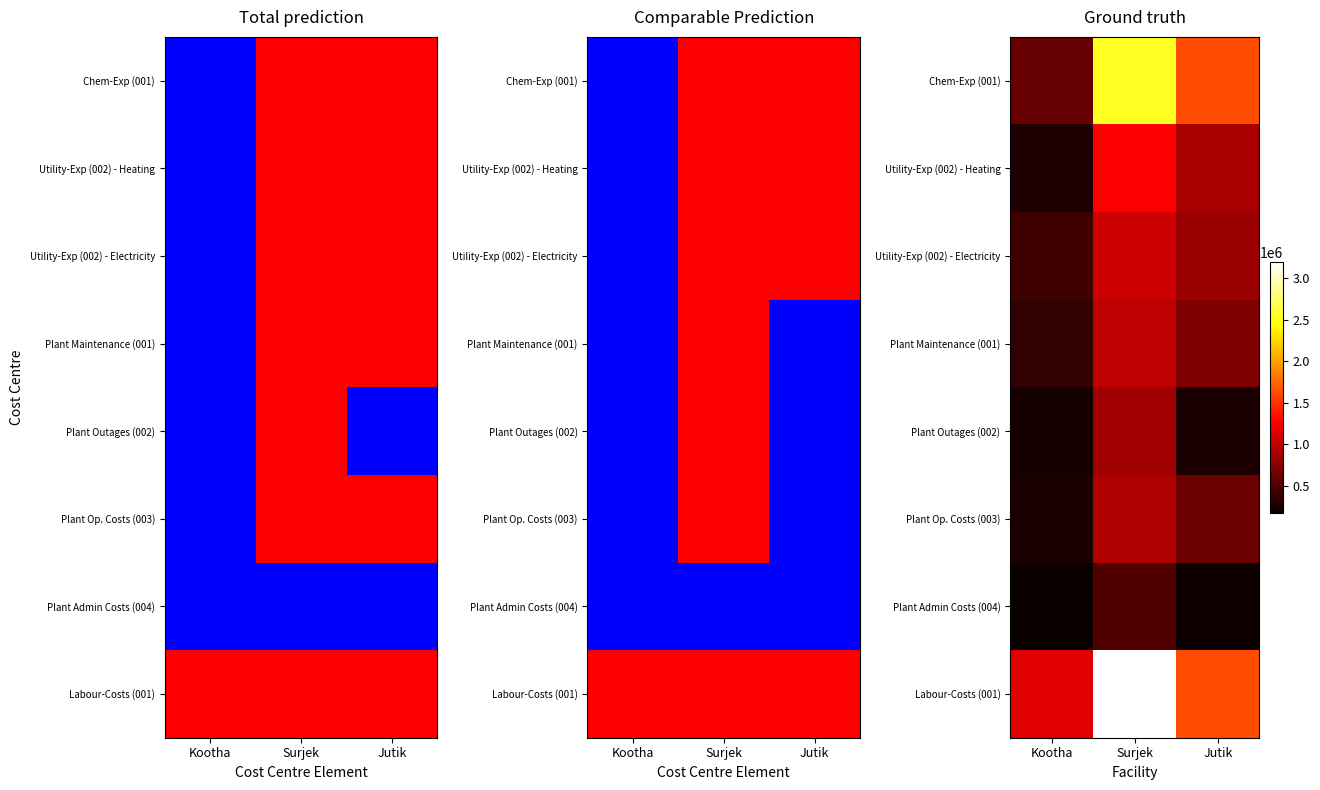

Reading left to right, list all the values displayed in this chart.

Chem-Exp (001): Kootha=593751.8	Surjek=2533034.5	Jutik=1625596.3
Utility-Exp (002) - Heating: Kootha=276807.4	Surjek=1266517.3	Jutik=895736.8
Utility-Exp (002) - Electricity: Kootha=415211.1	Surjek=1055431.1	Jutik=829385.9
Plant Maintenance (001): Kootha=360688.4	Surjek=996326.9	Jutik=716589.4
Plant Outages (002): Kootha=226478.8	Surjek=869931.0	Jutik=251329.1
Plant Op. Costs (003): Kootha=255837.1	Surjek=921103.5	Jutik=623296.1
Plant Admin Costs (004): Kootha=176150.1	Surjek=498931.0	Jutik=211116.4
Labour-Costs (001): Kootha=1153364.1	Surjek=3198275.9	Jutik=1625596.3